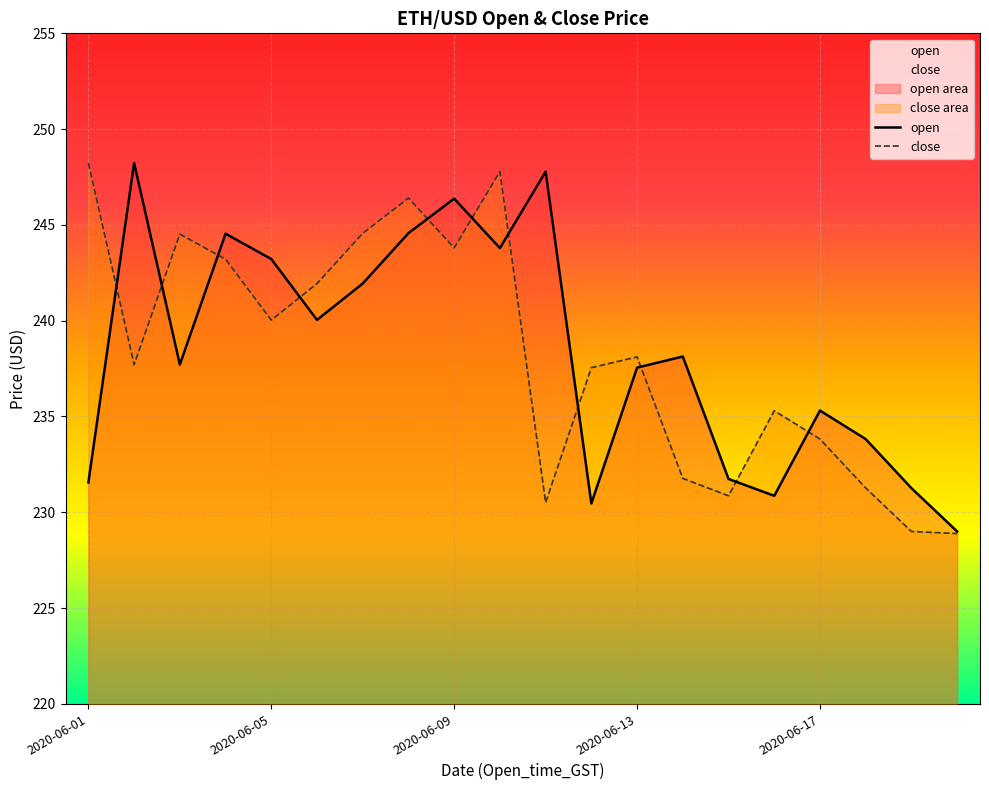

True or false: open has more than 0 interior local peaks.

True